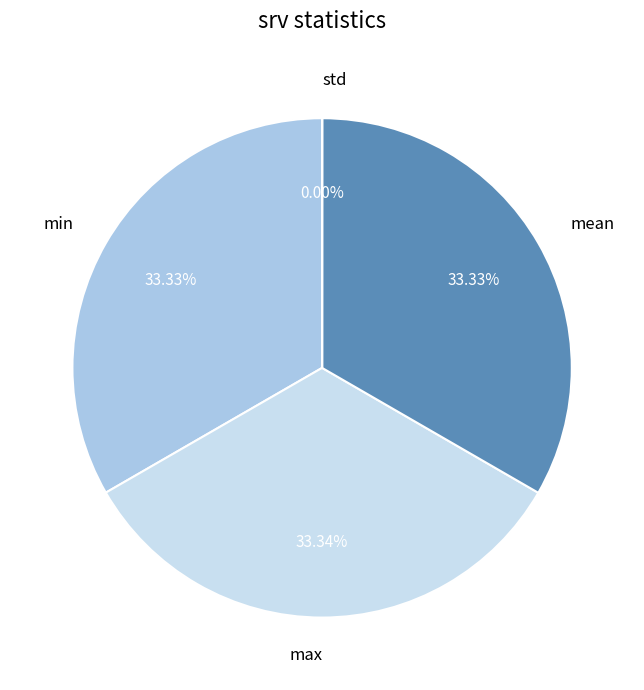

What is the ratio of the value at mean to the value at max?

1.0